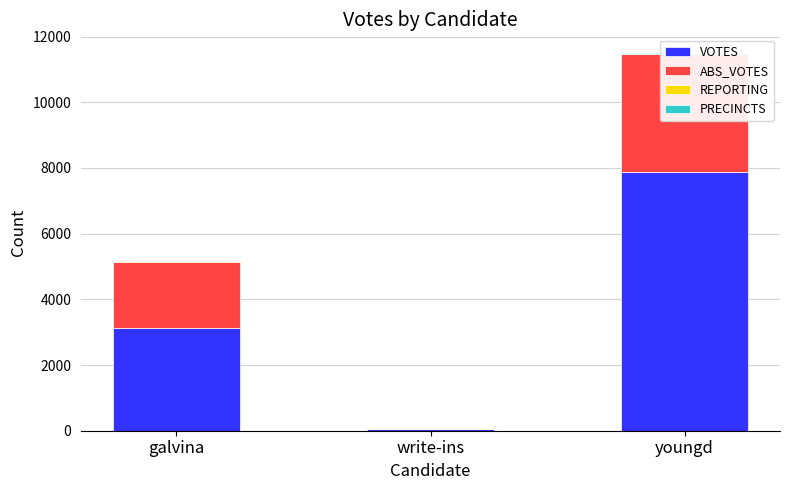

Where is VOTES nearest to the value 3961?

galvina